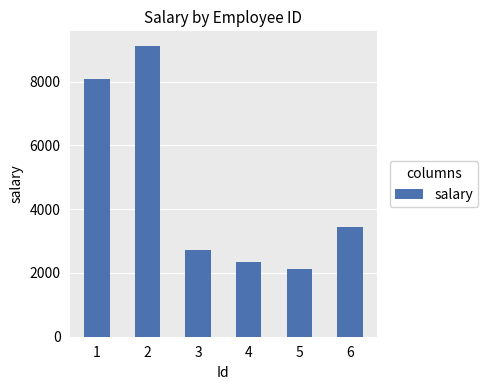

At which category does the chart reach its peak across all series?

2